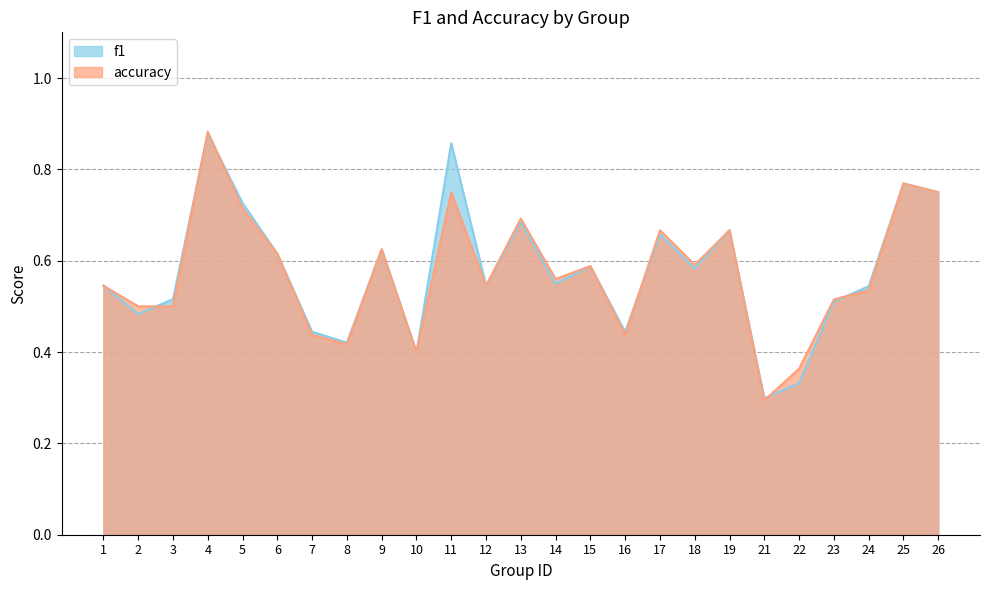

Where is the first local minimum for f1?

2